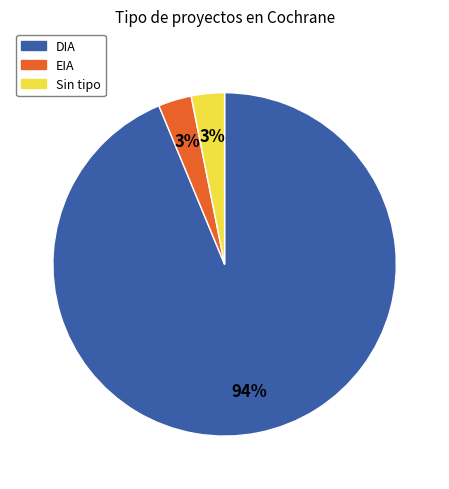

The DIA slice represents 94% of the pie. True or false?

True